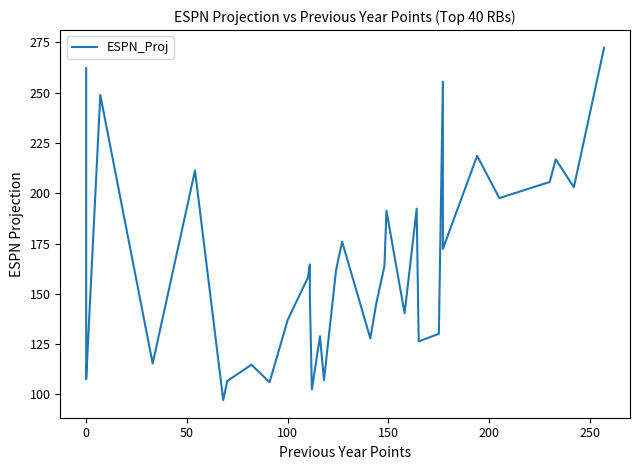

What is the sum of all values?

6494.3